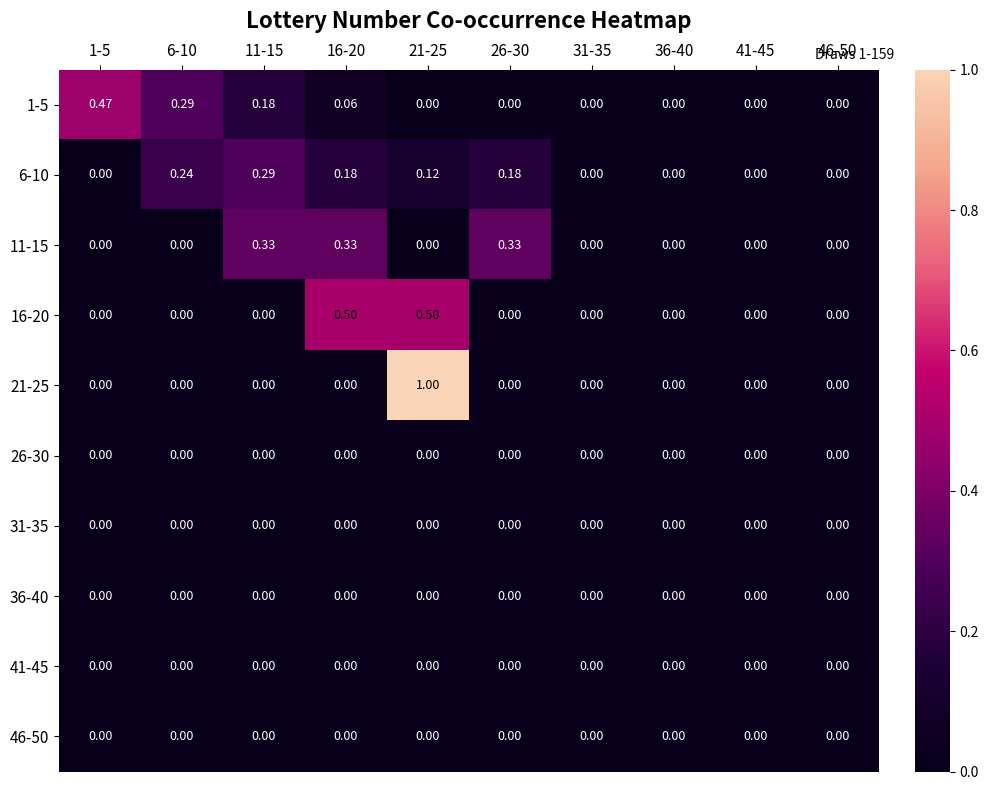

Which series has the widest spread of values?

21-25